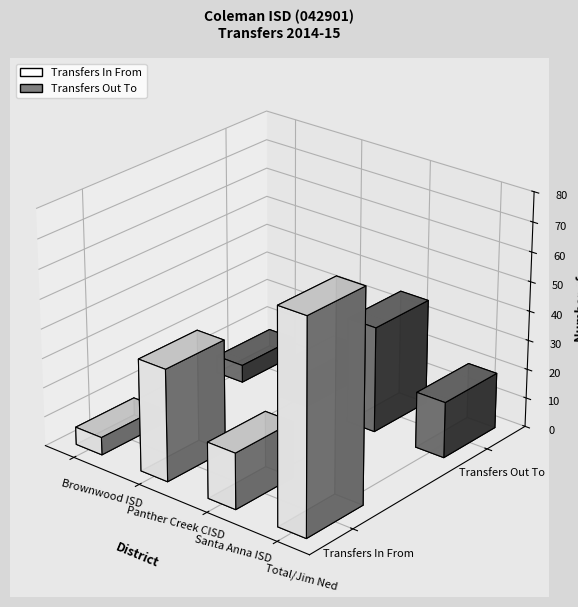

What position from the left is Brownwood ISD?

1